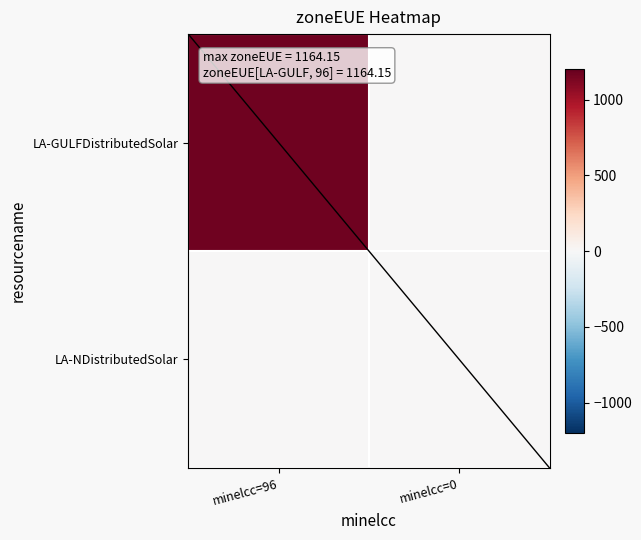

Which has a higher value, minelcc=0 or minelcc=96?

minelcc=96